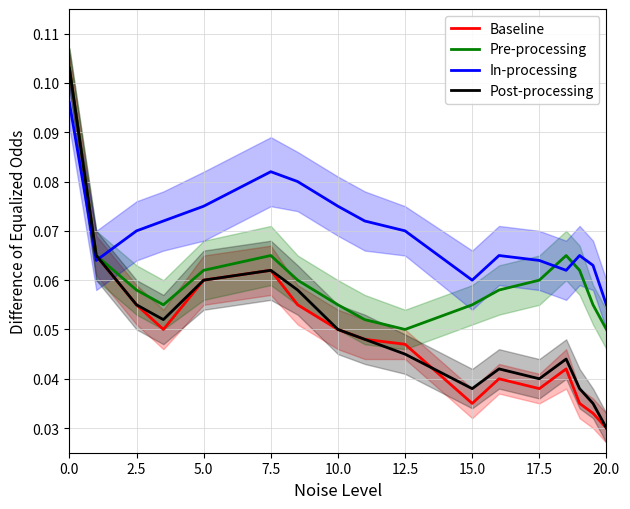

Rank the series by their maximum value, from highest to lowest.

Baseline, Pre-processing, Post-processing, In-processing